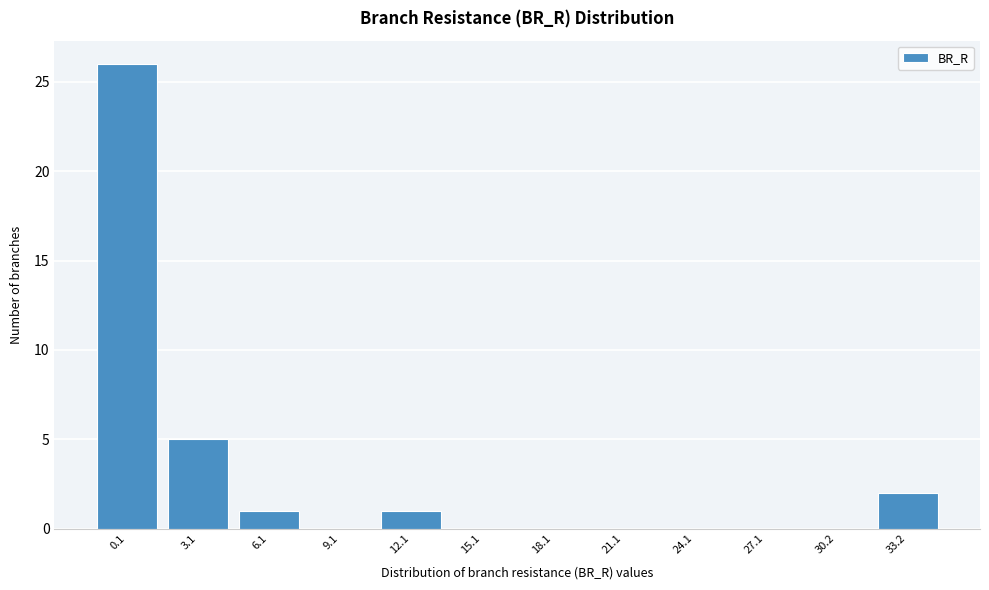

Reading left to right, extract all data points from this chart.

0.1=26	3.1=5	6.1=1	9.1=0	12.1=1	15.1=0	18.1=0	21.1=0	24.1=0	27.1=0	30.2=0	33.2=2